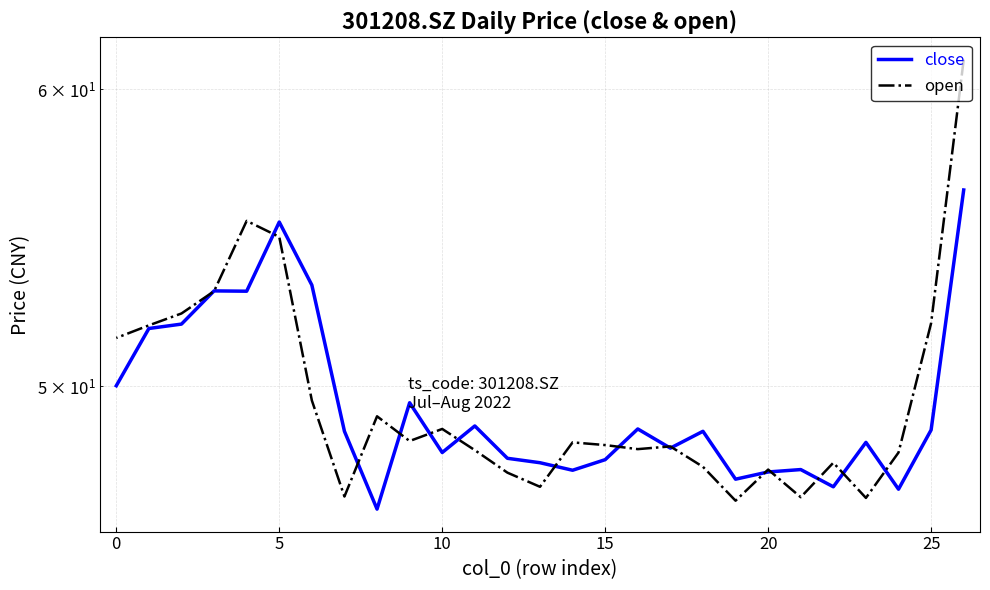

True or false: close has a value of 20.5 at 5.

False